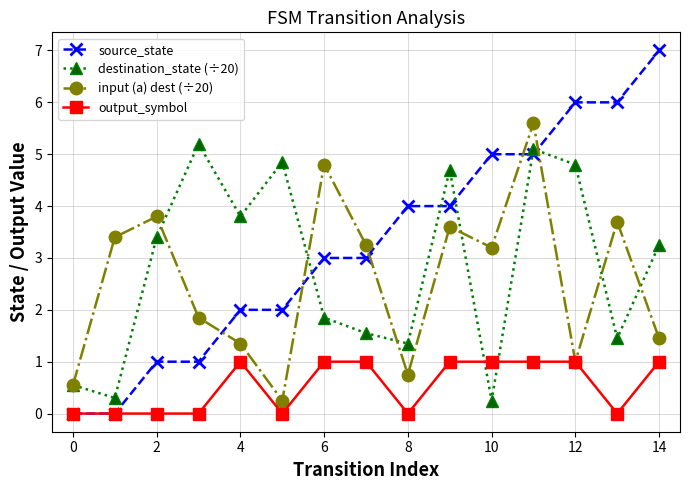

Which series has the widest spread of values?

source_state